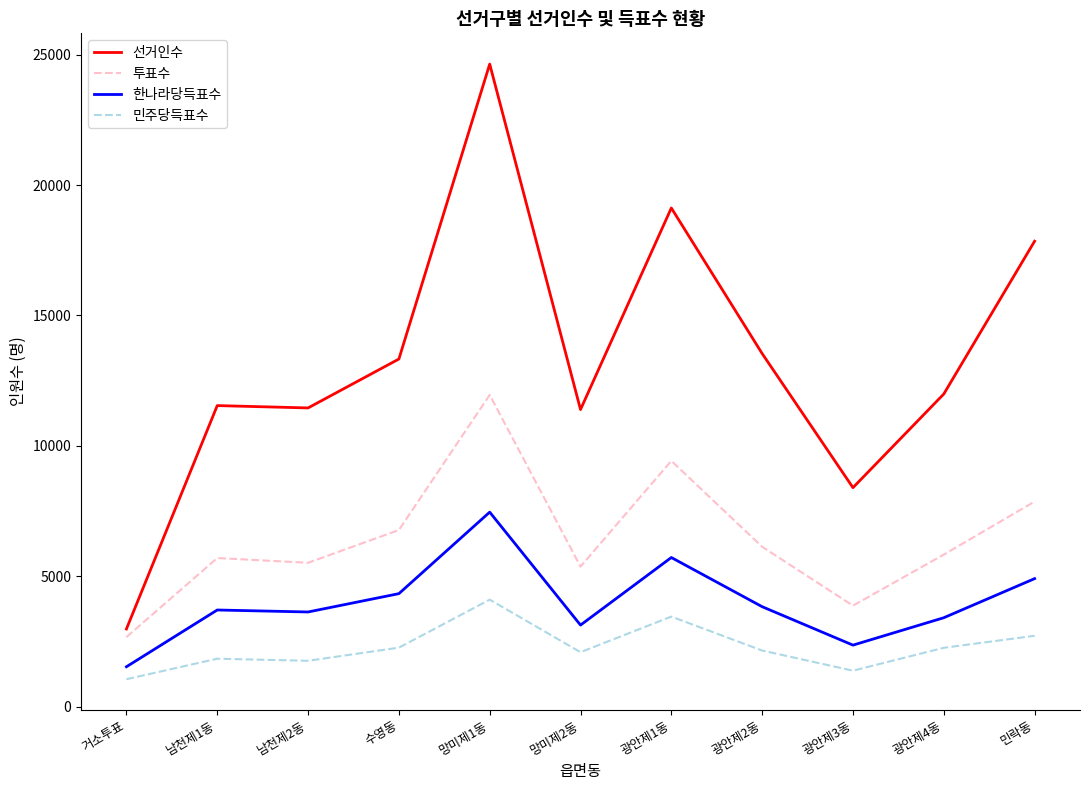

Rank the series by their maximum value, from highest to lowest.

선거인수, 투표수, 한나라당득표수, 민주당득표수